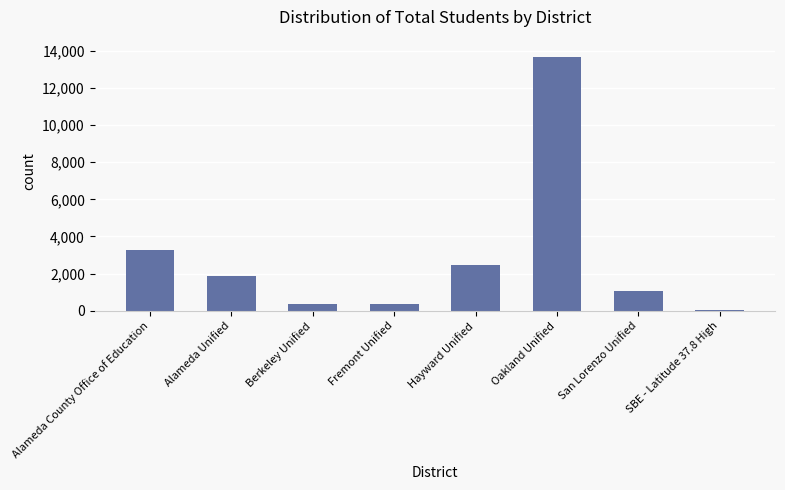

What is the maximum value shown in the chart?

13678